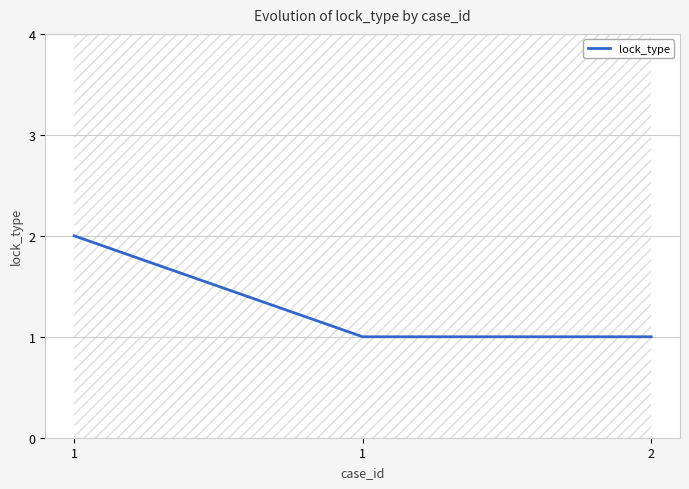

Does the chart have visible grid lines?

Yes